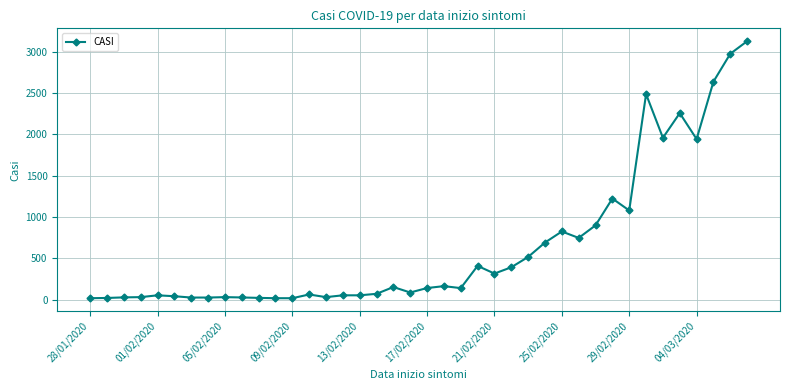

What is the maximum value shown in the chart?

3125